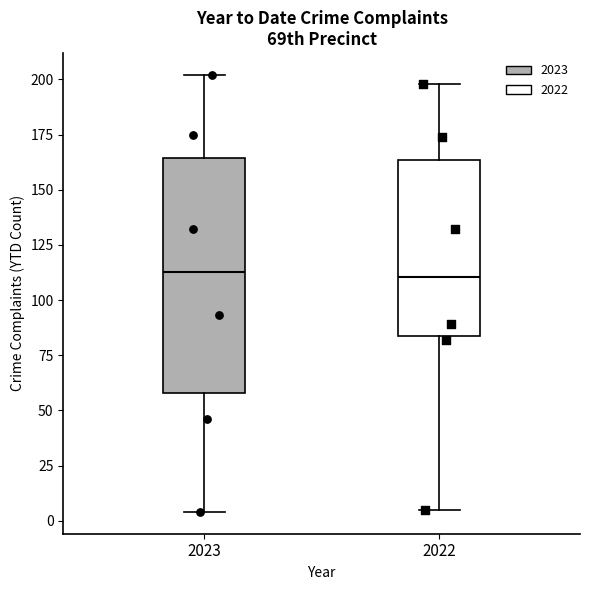

Reading left to right, read every box against the y-axis: the position of its median line, the range the box covers, and the ends of its whiskers. The values are not printed on the chart, so give them approximately, as read against the axis.

2023: median 115, box 60 to 165, whiskers 5 to 200
2022: median 110, box 85 to 165, whiskers 5 to 200